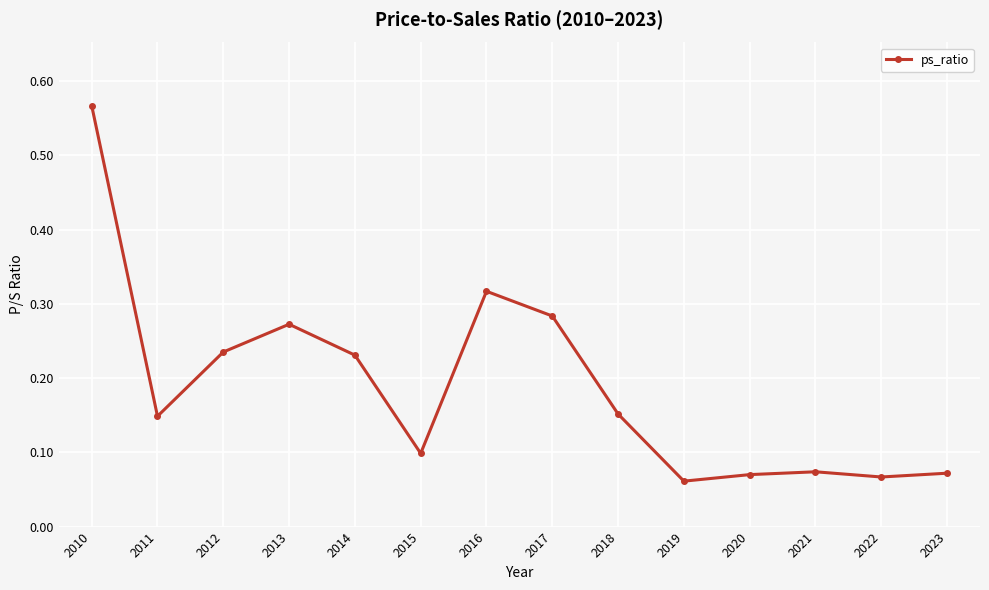

How many values are between 0 and 1?

14